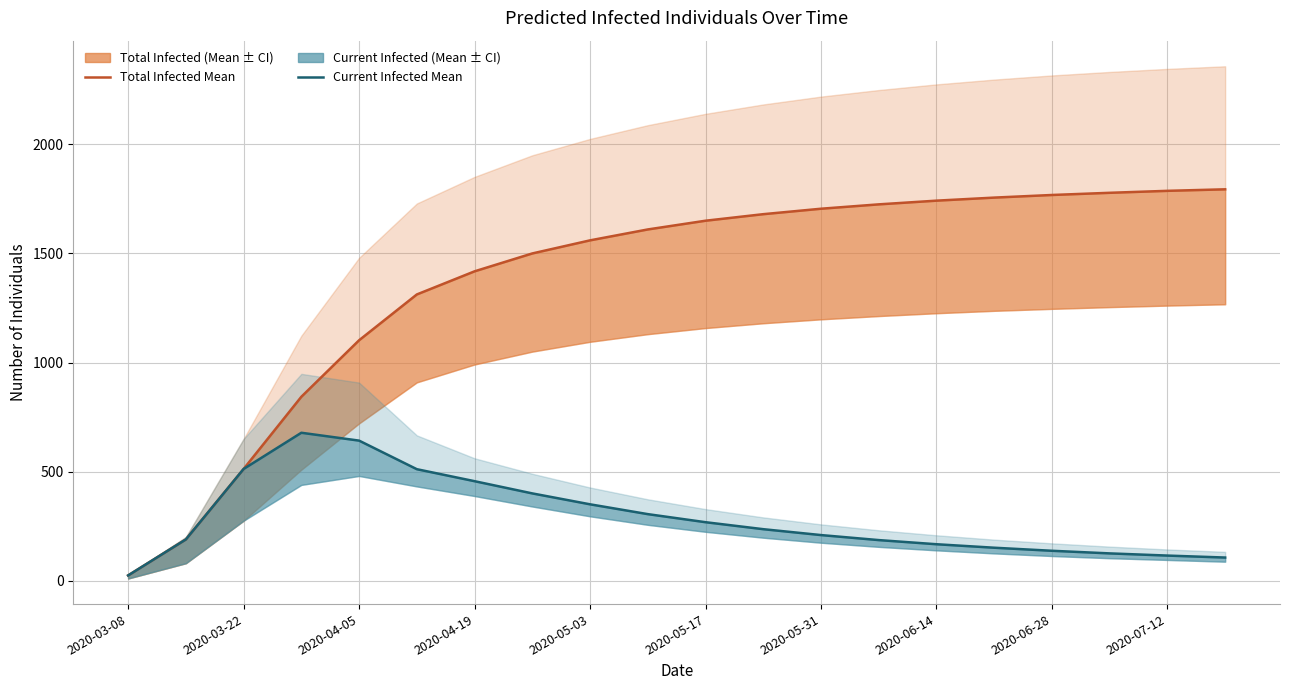

At which category does the chart reach its minimum across all series?

2020-03-08